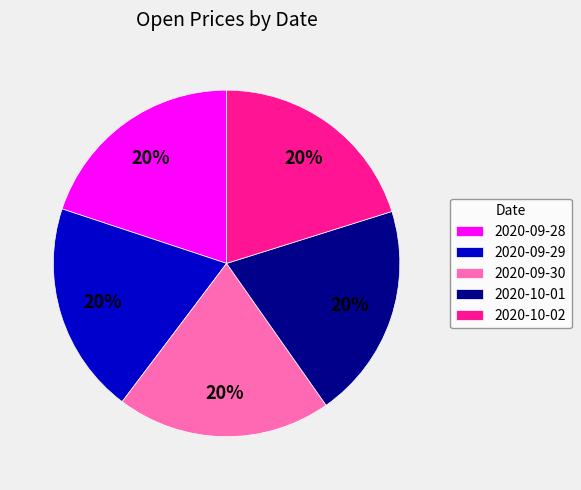

Approximately how many times larger is the value at 2020-09-29 compared to 2020-09-28?

1.0